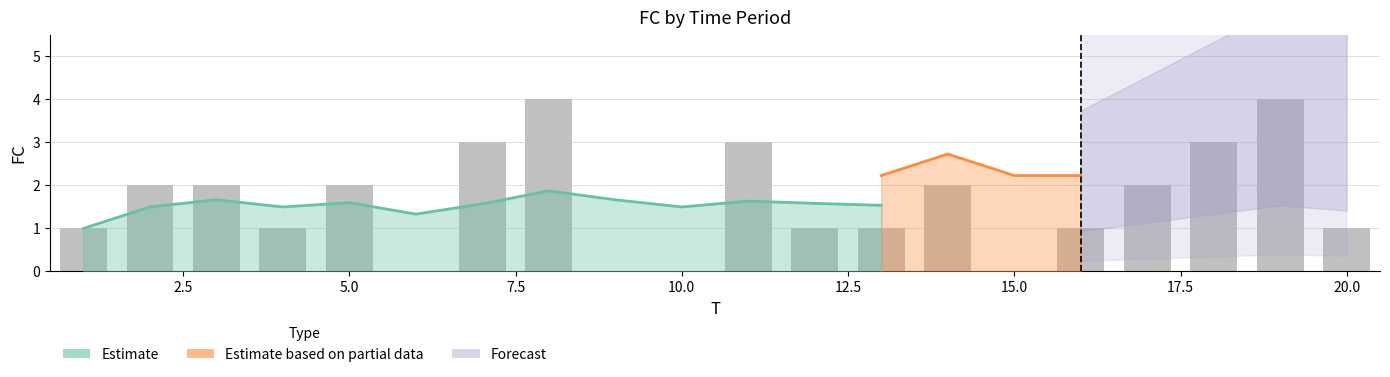

Where is the data nearest to the value 2?

2